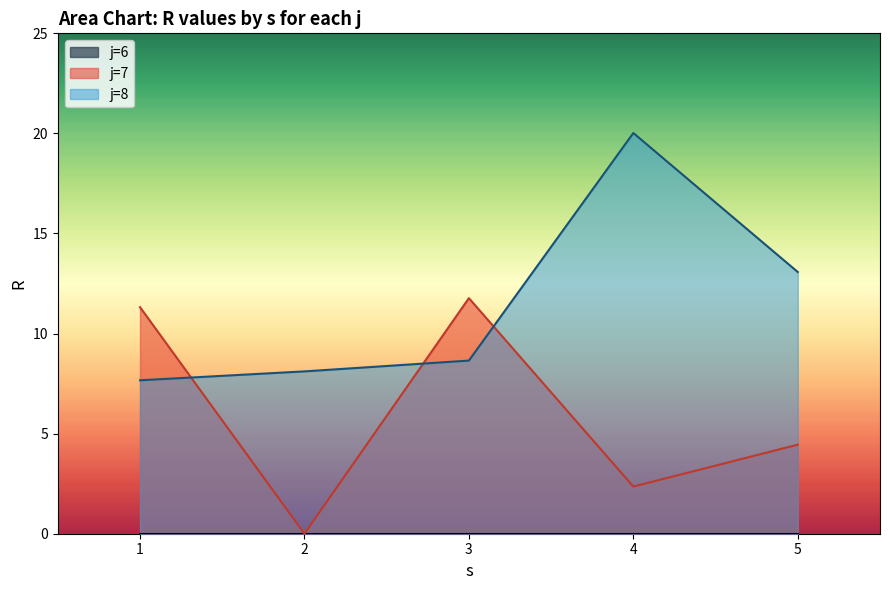

How many lines are shown in the chart?

3